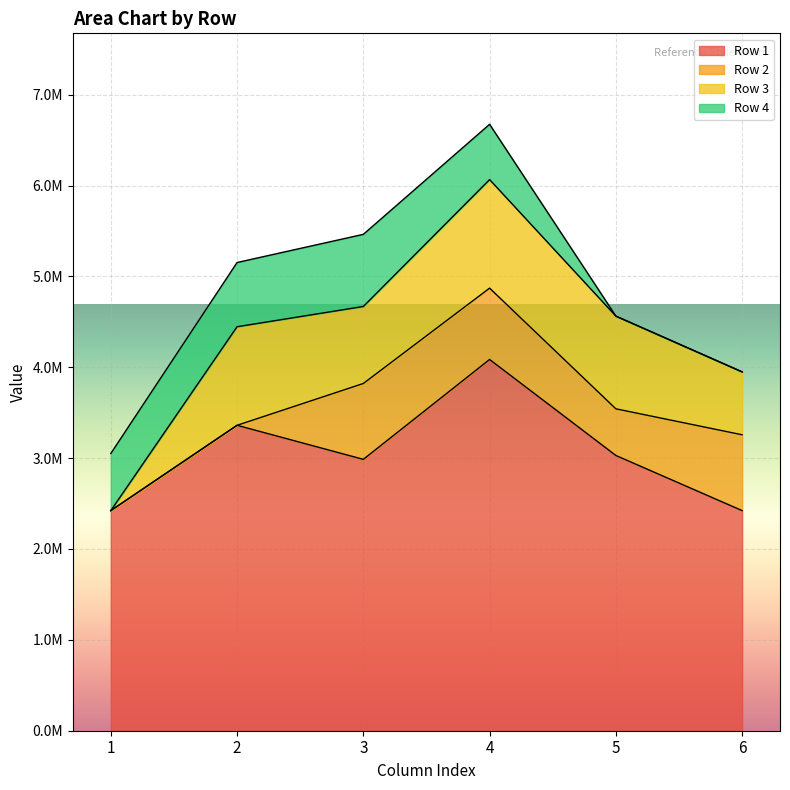

Rank the series at 5 from highest to lowest value.

Row 1, Row 3, Row 2, Row 4